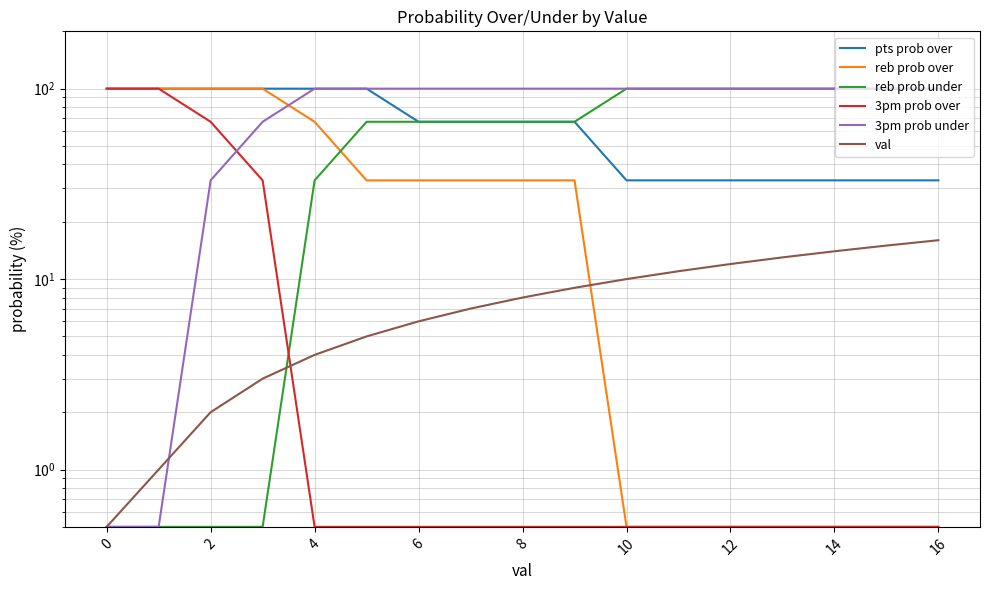

List the series in order of their peak value, lowest first.

val, pts prob over, reb prob over, reb prob under, 3pm prob over, 3pm prob under